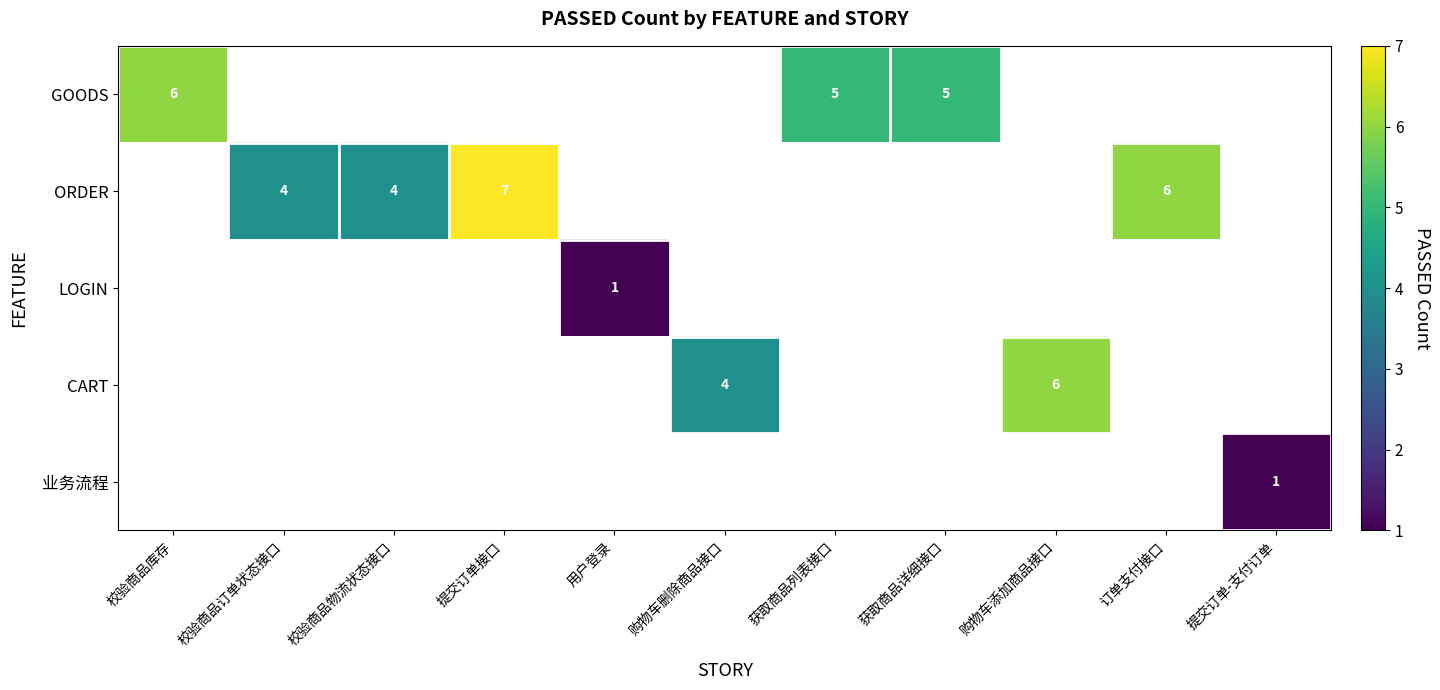

Is the value of ORDER at 提交订单接口 greater than the value of GOODS at 获取商品列表接口?

Yes